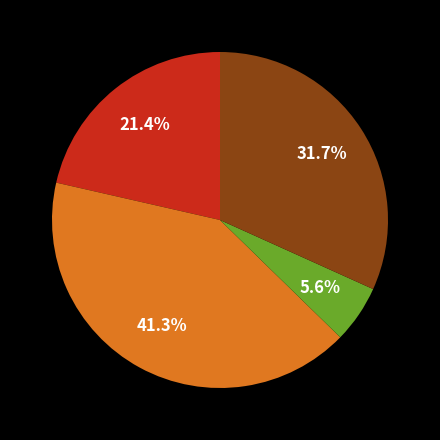

Does any single category account for the majority?

No